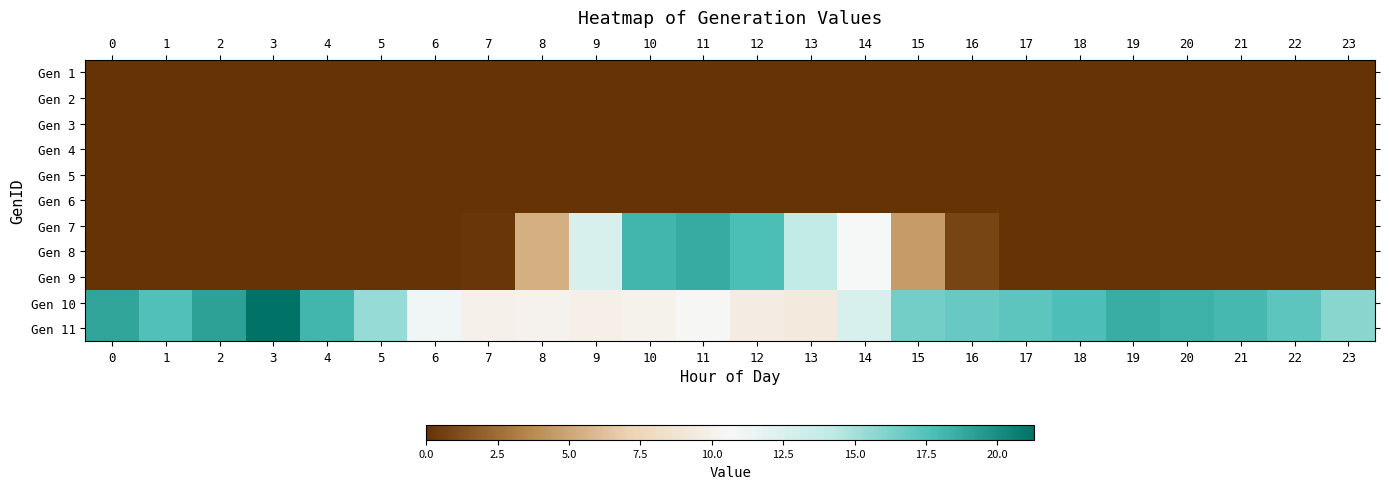

Which series changed the most between 4 and 23?

Gen 10